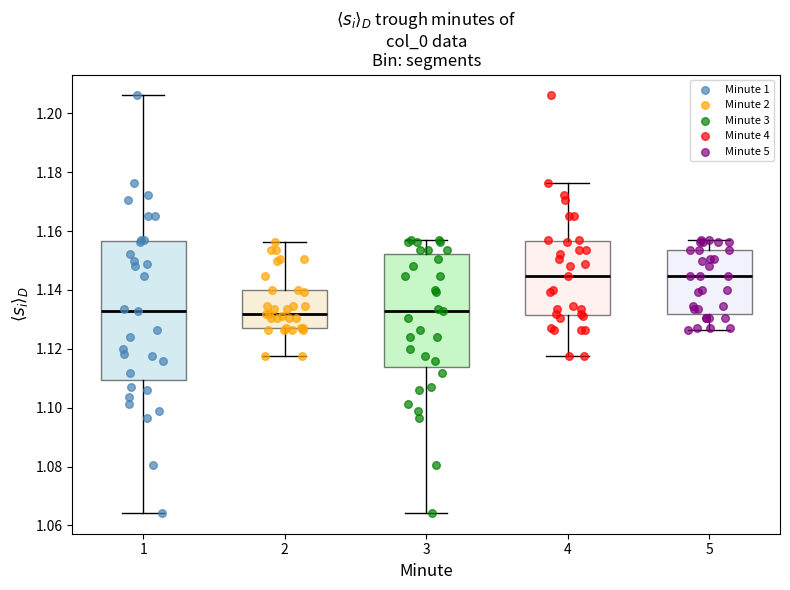

Reading left to right, transcribe this box plot: for each box, give where its median line is, the range the box spans, and where its two whiskers end, as read against the y-axis. The values are not printed on the chart, so give them approximately, as read against the axis.

1: median 1.132, box 1.110 to 1.156, whiskers 1.064 to 1.206
2: median 1.132, box 1.128 to 1.140, whiskers 1.118 to 1.156
3: median 1.132, box 1.114 to 1.152, whiskers 1.064 to 1.156
4: median 1.144, box 1.132 to 1.156, whiskers 1.118 to 1.176
5: median 1.144, box 1.132 to 1.154, whiskers 1.126 to 1.156